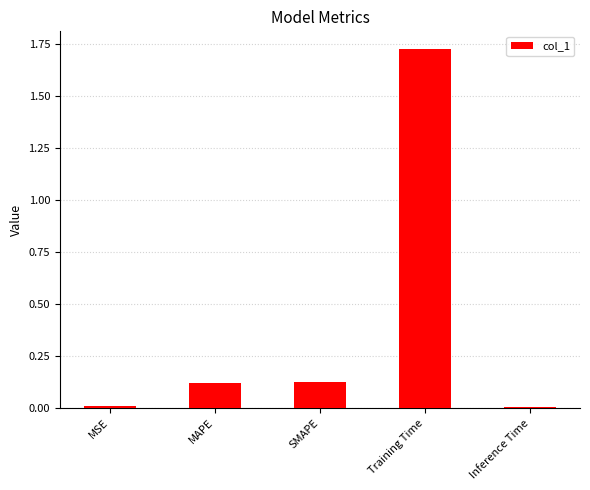

What is the sum of all values?

2.0